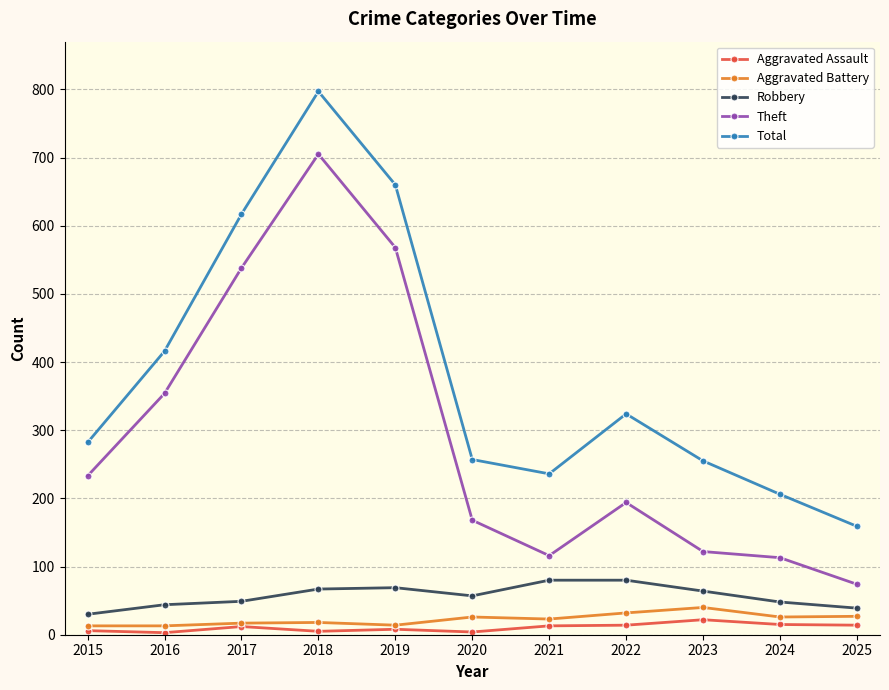

Where is Theft nearest to the value 389?

2016